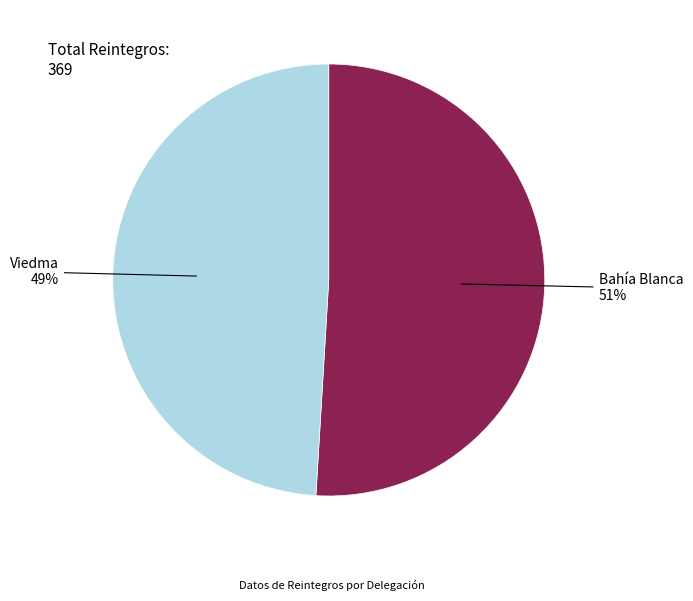

Does Bahía Blanca represent more than half of the total?

Yes